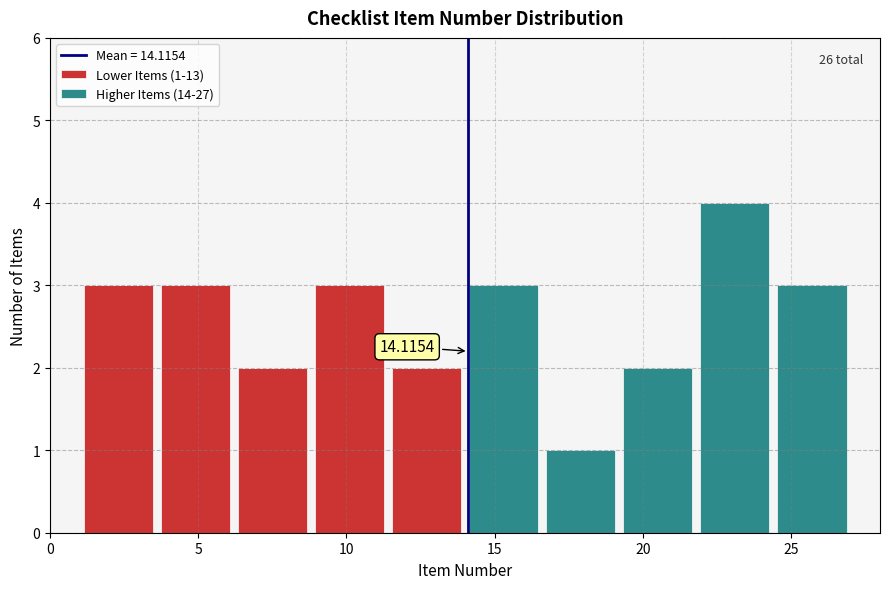

Which range on the x-axis has the tallest stacked bar (by total height)?

21.8 to 24.4